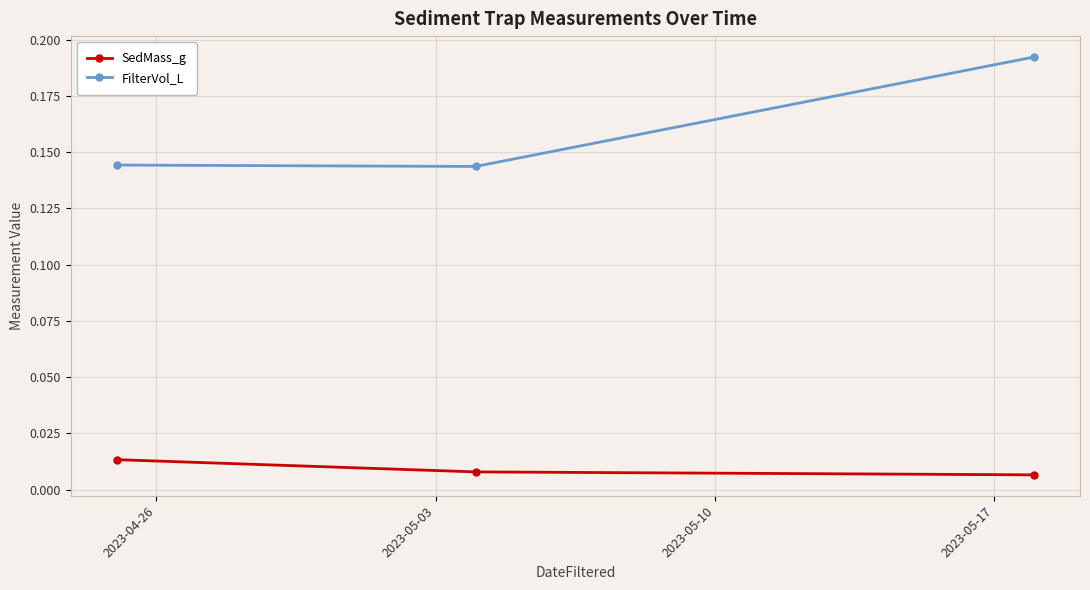

Which series has the largest total across all categories?

FilterVol_L